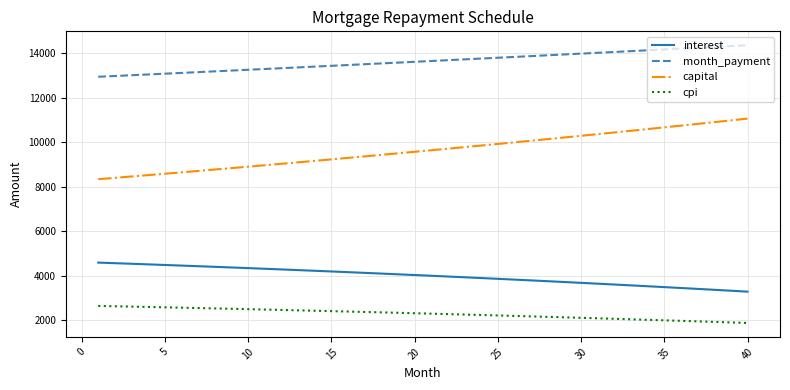

What is the difference between the maximum and second lowest values in the capital series?

2658.1